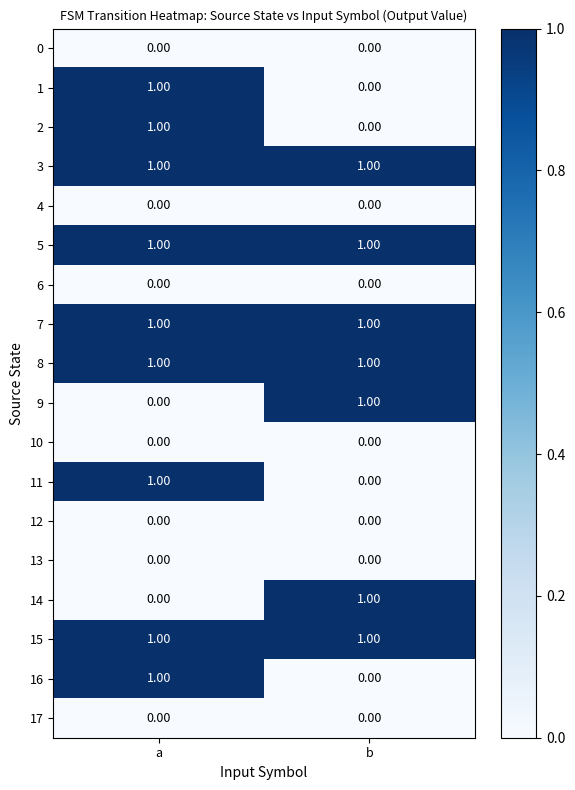

At which label does 1 reach its peak?

a